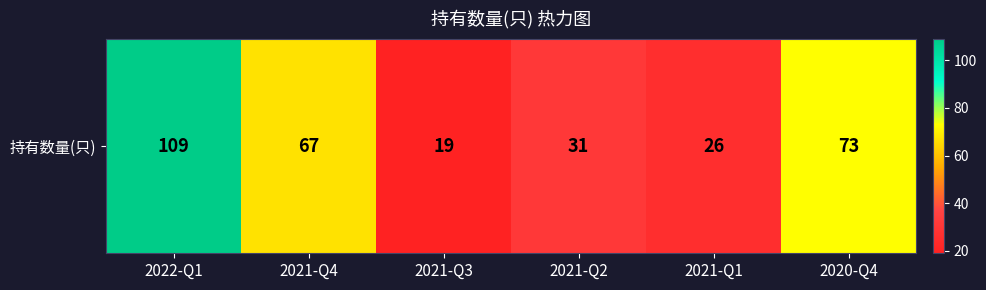

The chart shows a value of 31 at 2021-Q2. True or false?

True